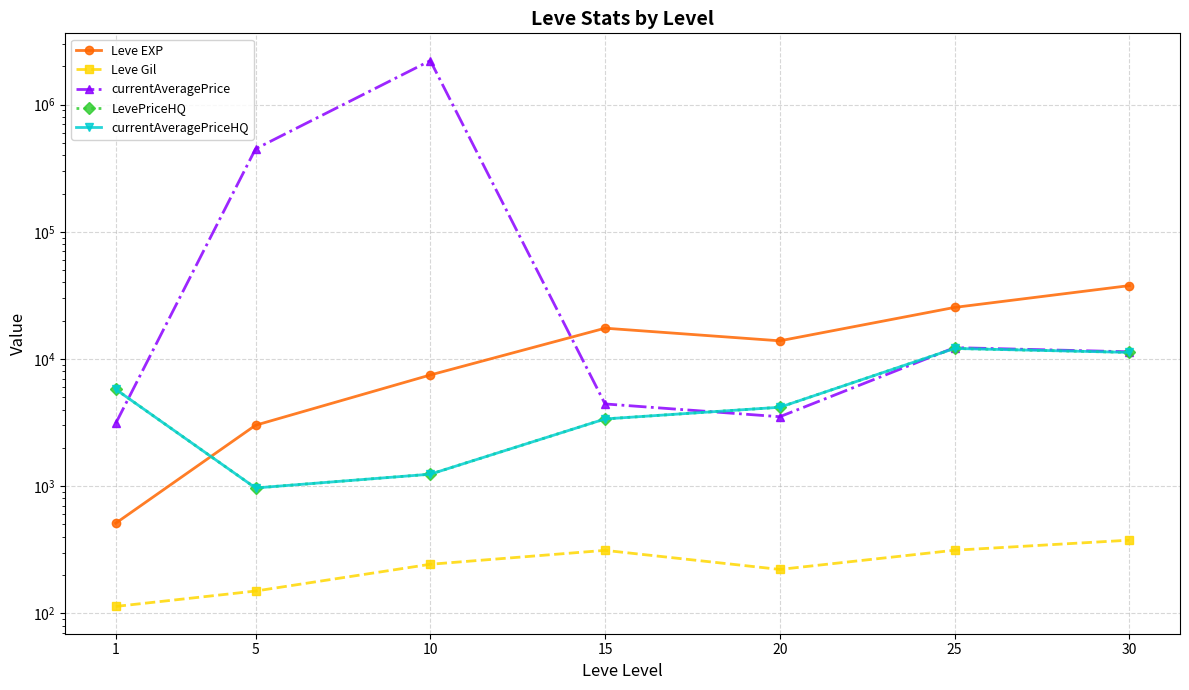

What are all the series names shown in the legend?

Leve EXP, Leve Gil, currentAveragePrice, LevePriceHQ, currentAveragePriceHQ